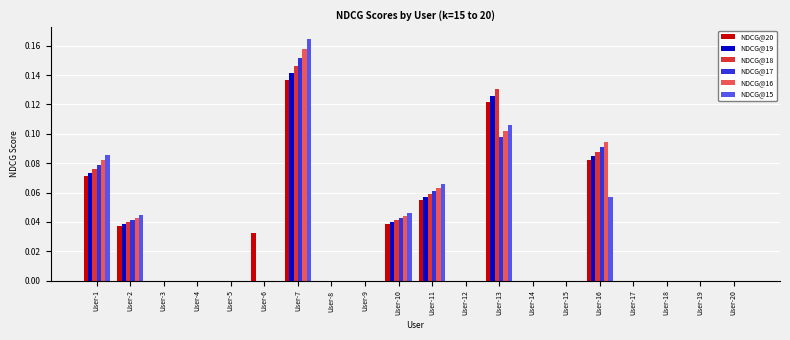

What is the sum of all NDCG@20 values?

0.6